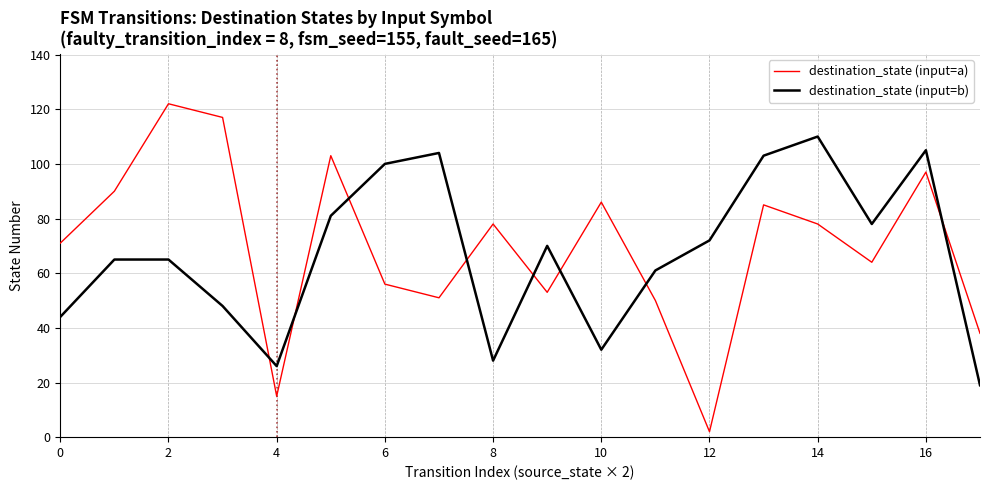

Rank the series by their average value, from highest to lowest.

destination_state (input=a), destination_state (input=b)